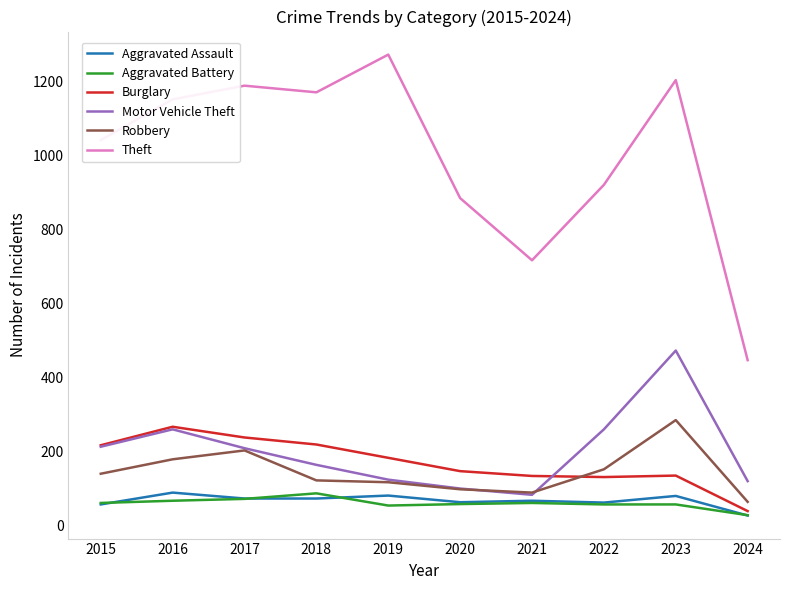

What is the greatest value displayed?

1272